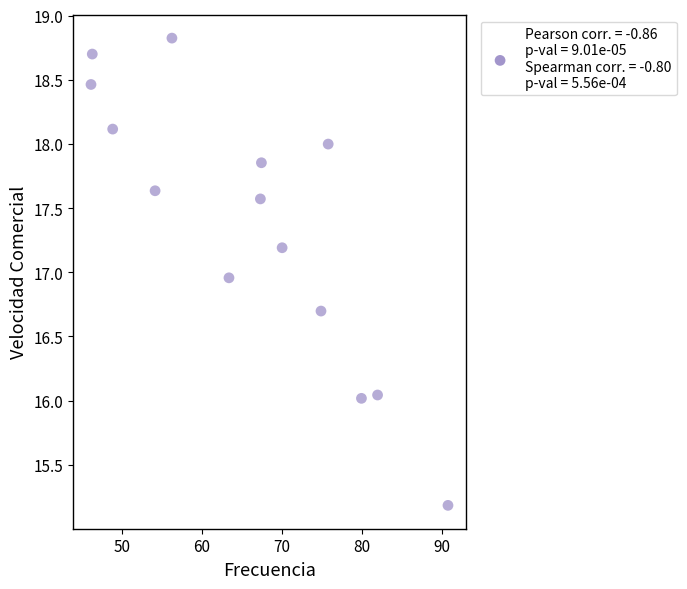

What is the range of X values (max minus min)?

44.6